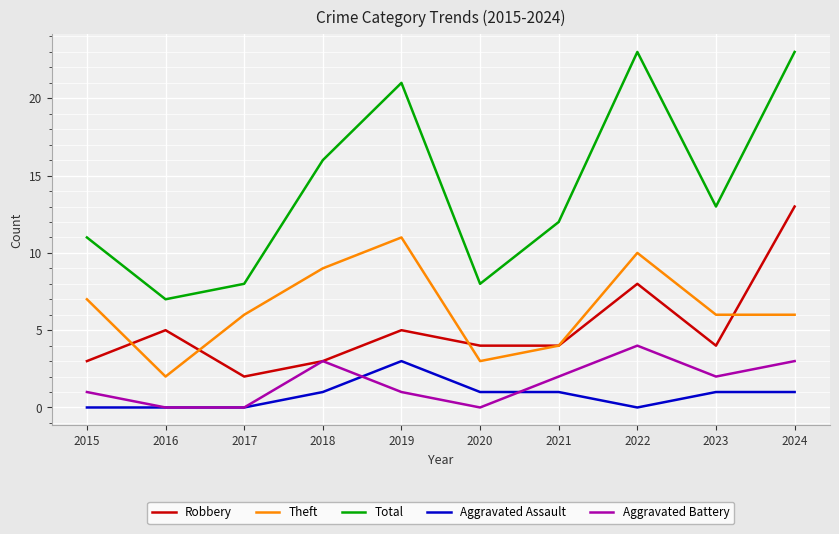

What is the maximum value shown in the chart?

23